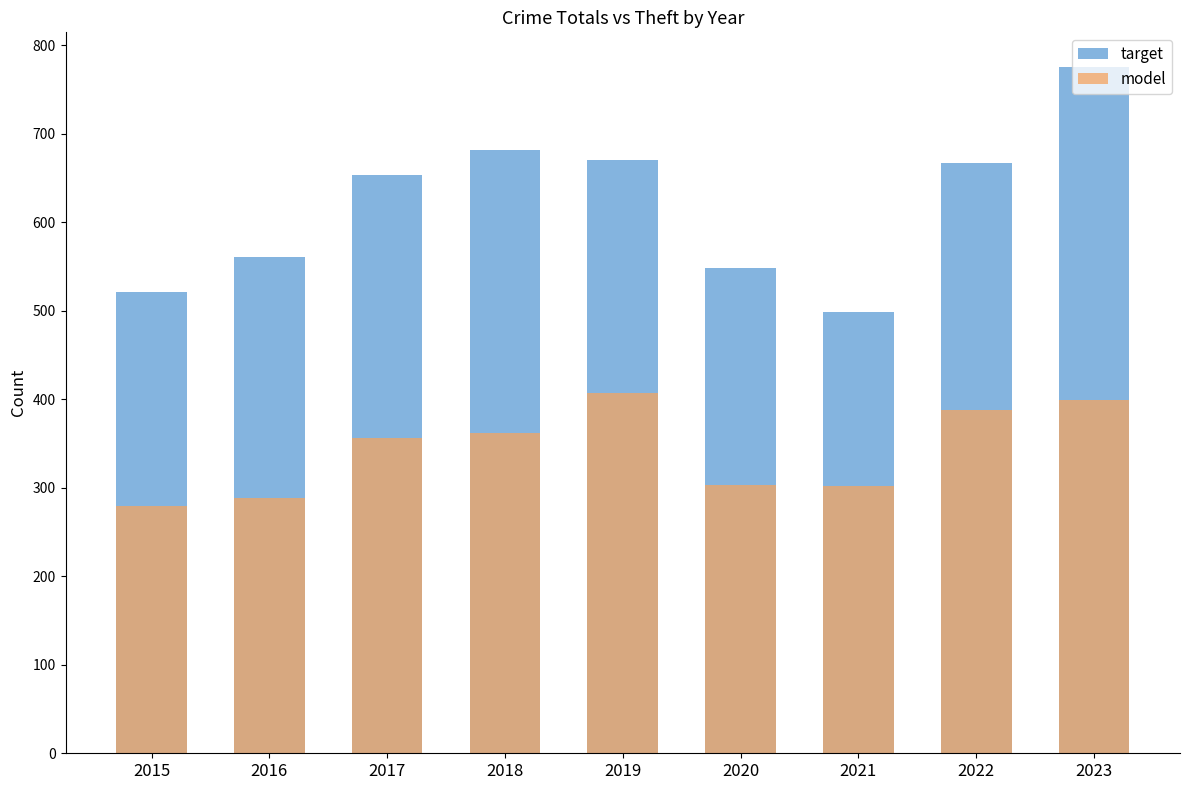

What are all the series names shown in the legend?

target, model